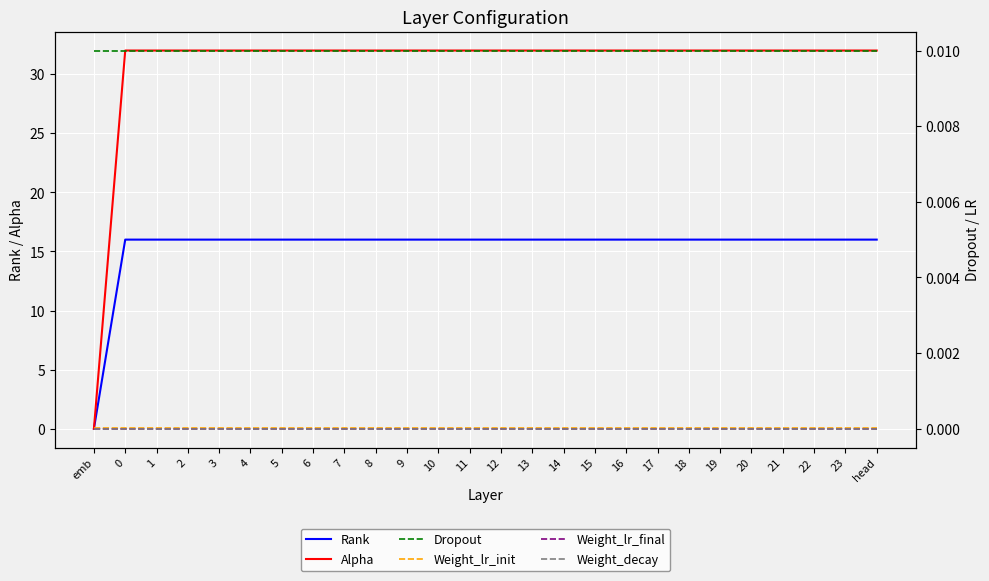

True or false: Dropout has more than 0 interior local peaks.

False